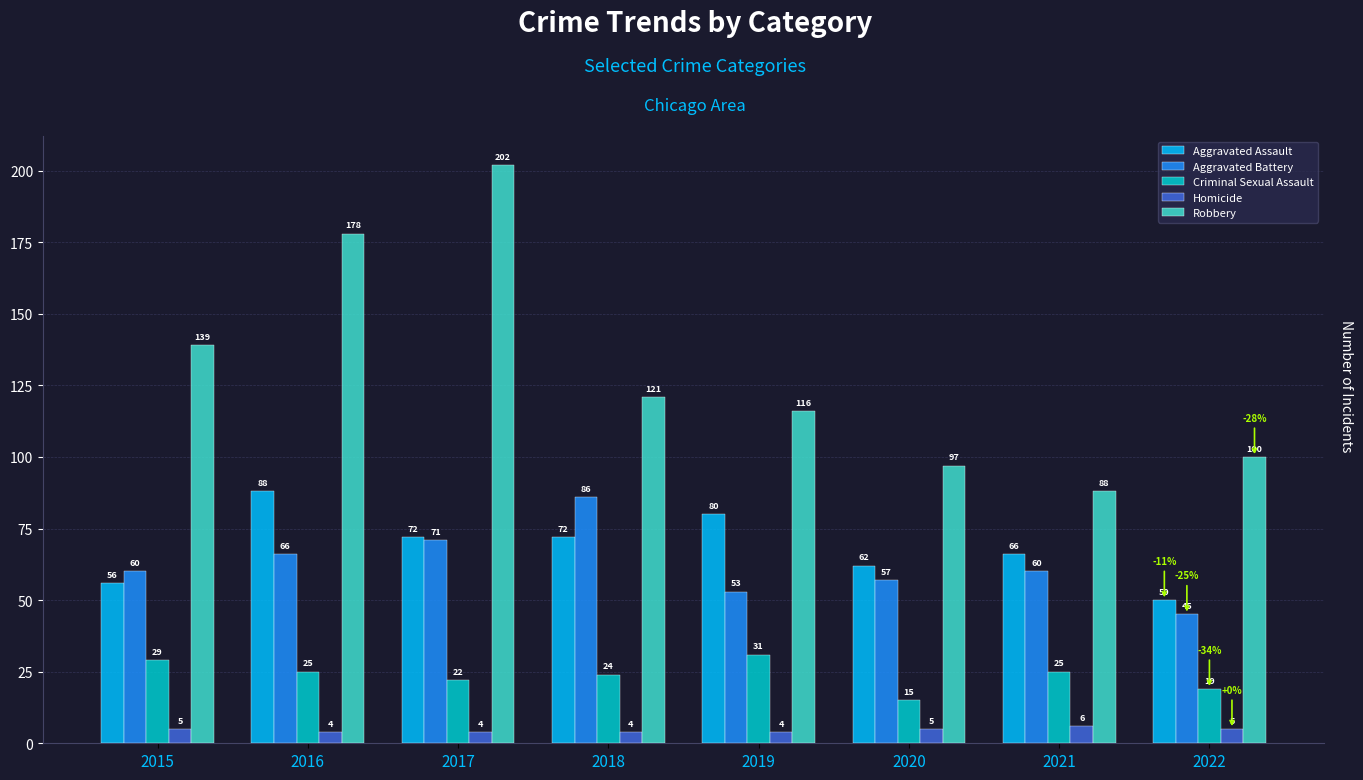

Are the bars grouped side by side (vs. stacked)?

Yes